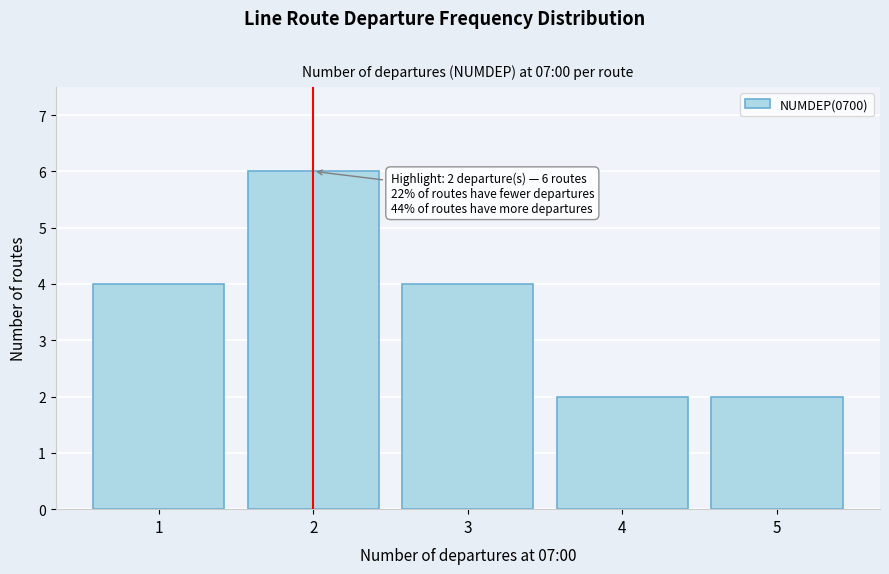

Which range on the x-axis has the tallest bar?

1.5 to 2.5